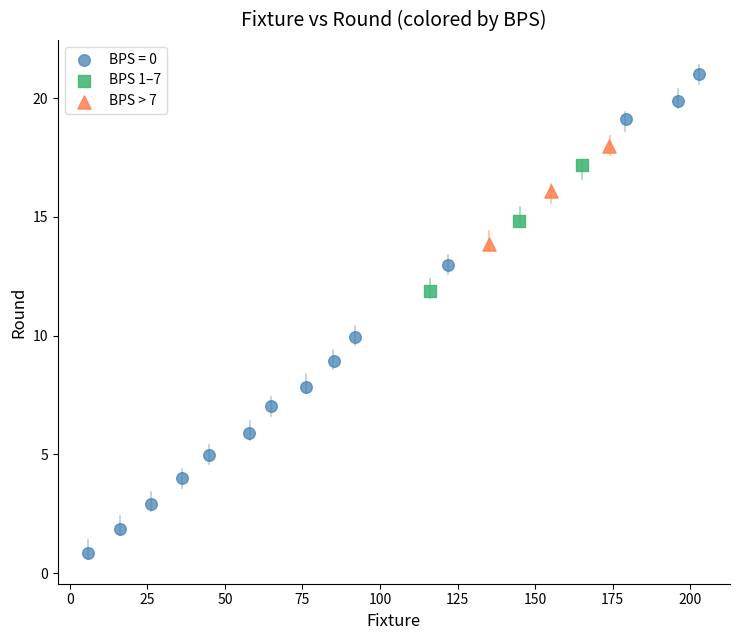

Which series reaches the minimum Y coordinate?

BPS = 0